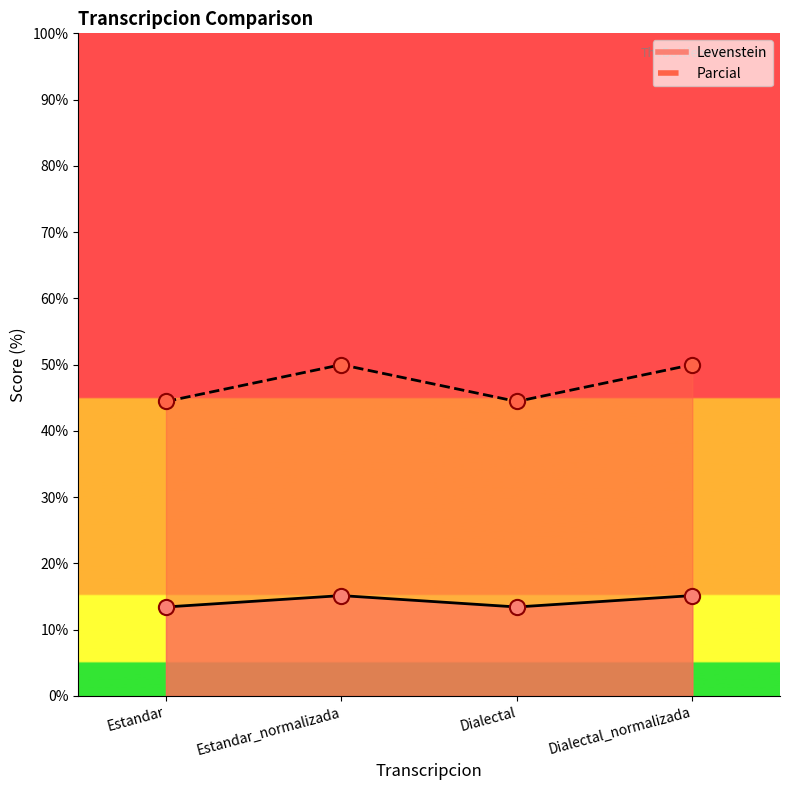

Which series has the largest Y range (max minus min)?

Parcial